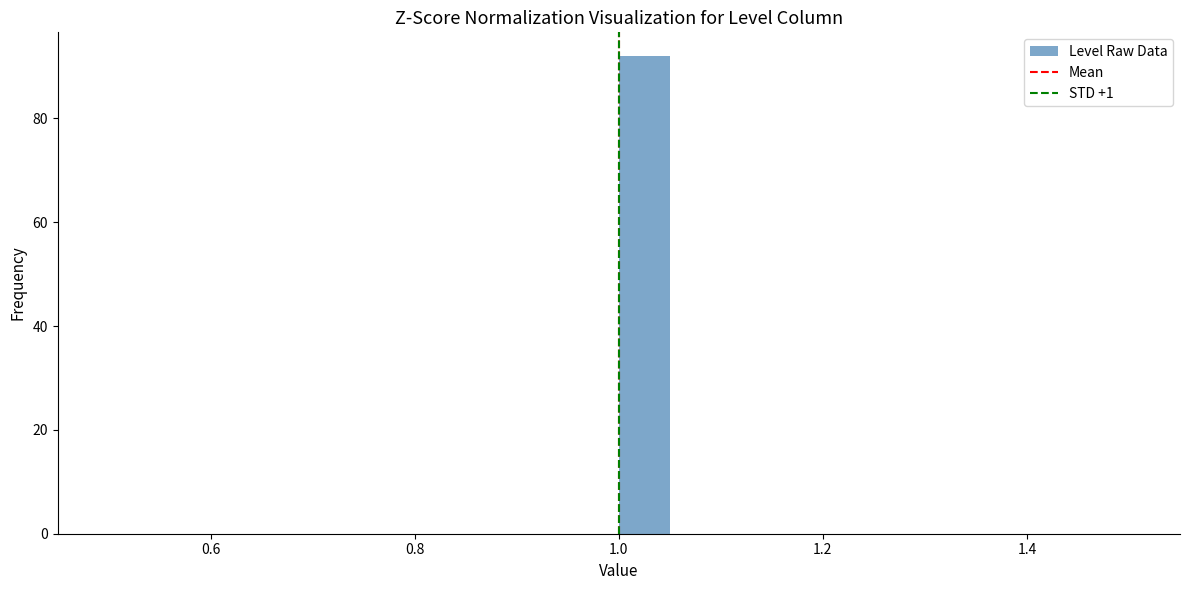

Around what value on the x-axis is the tallest bar? Give the approximate position of its centre, as read against the axis.

1.02